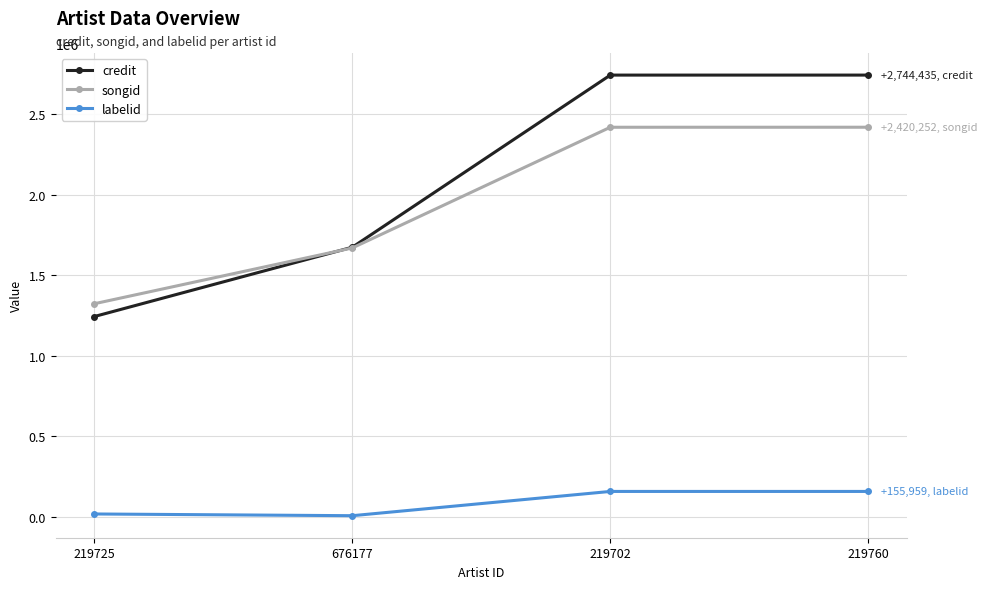

Is it true that credit equals 1674279 at 676177?

True